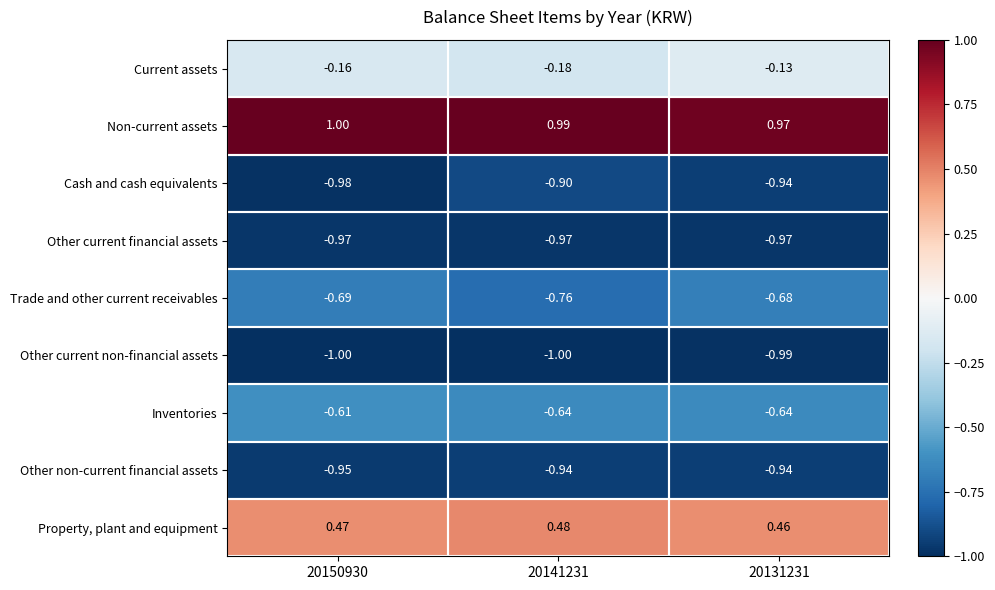

Which series has the largest total across all categories?

Non-current assets